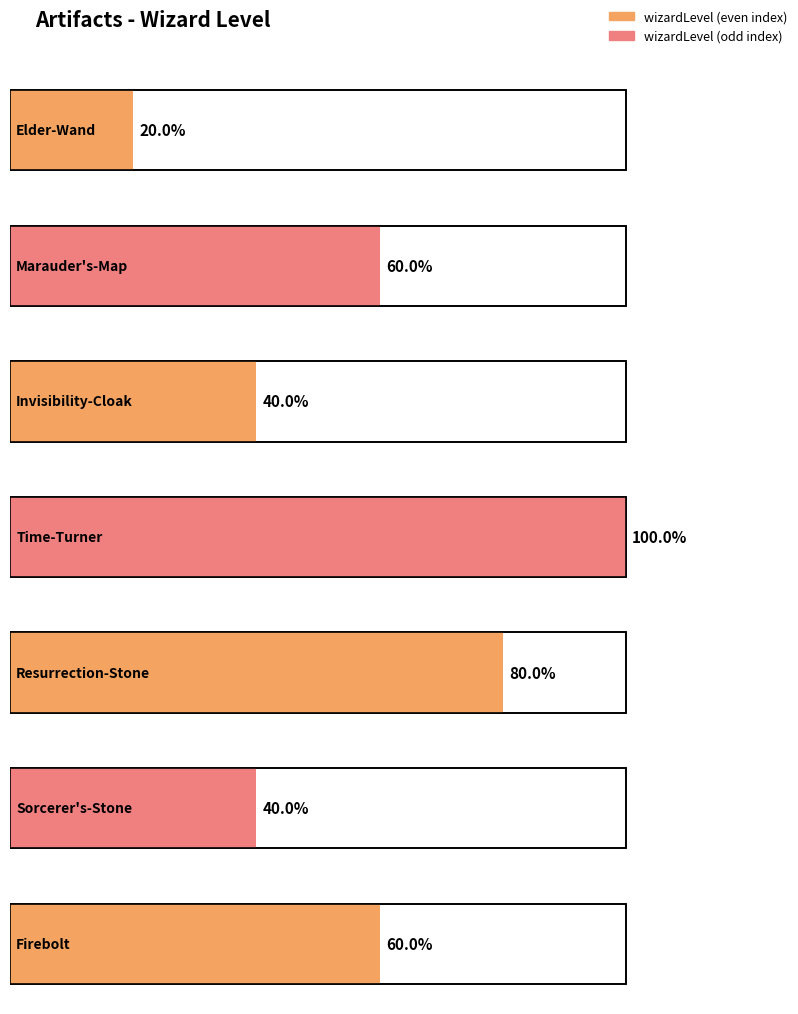

List the labels in order of value, largest first.

Time-Turner, Resurrection-Stone, Marauder's-Map, Firebolt, Invisibility-Cloak, Sorcerer's-Stone, Elder-Wand